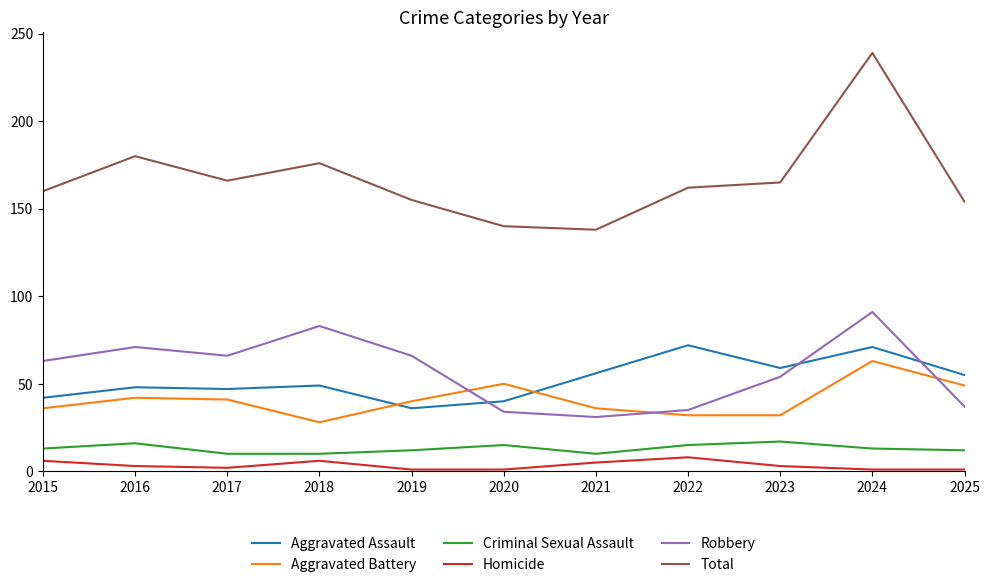

At how many categories does at least one series exceed 92?

11